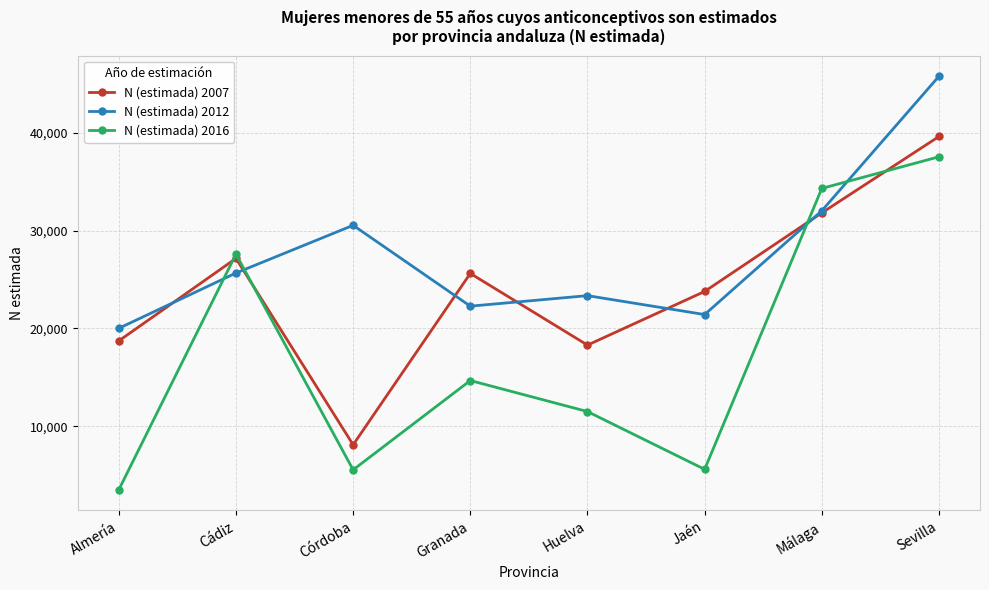

True or false: N (estimada) 2012 has a value of 23351 at Huelva.

True